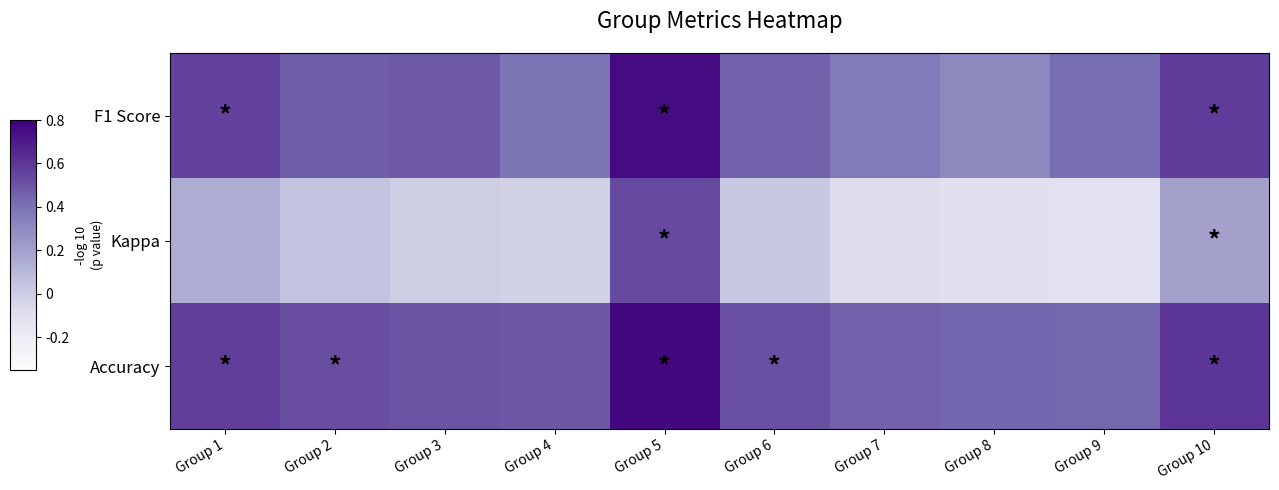

At Group 3, list the series in order from largest to smallest.

Accuracy, F1 Score, Kappa